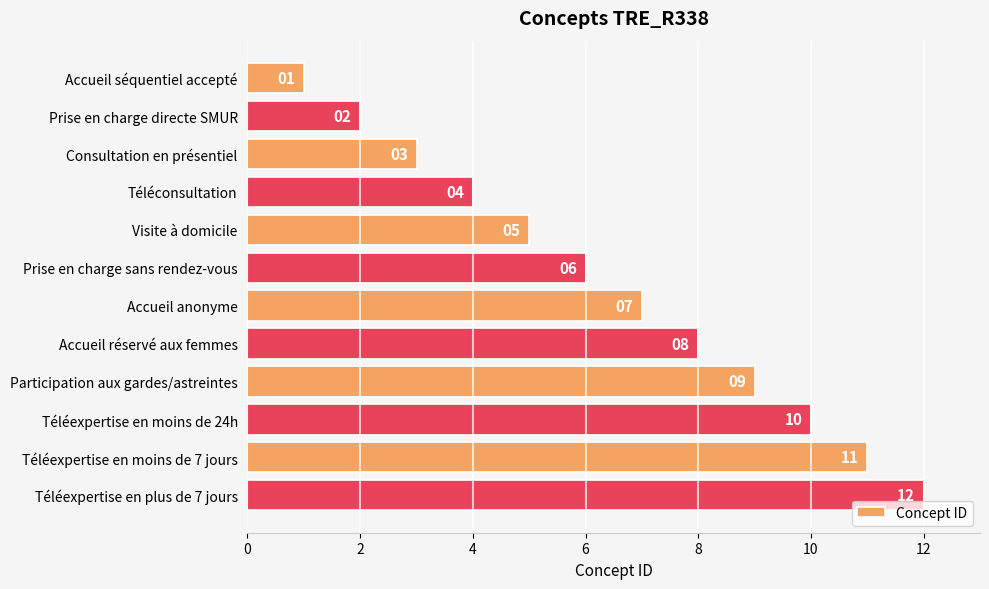

What is the difference between the second highest and second lowest values?

9